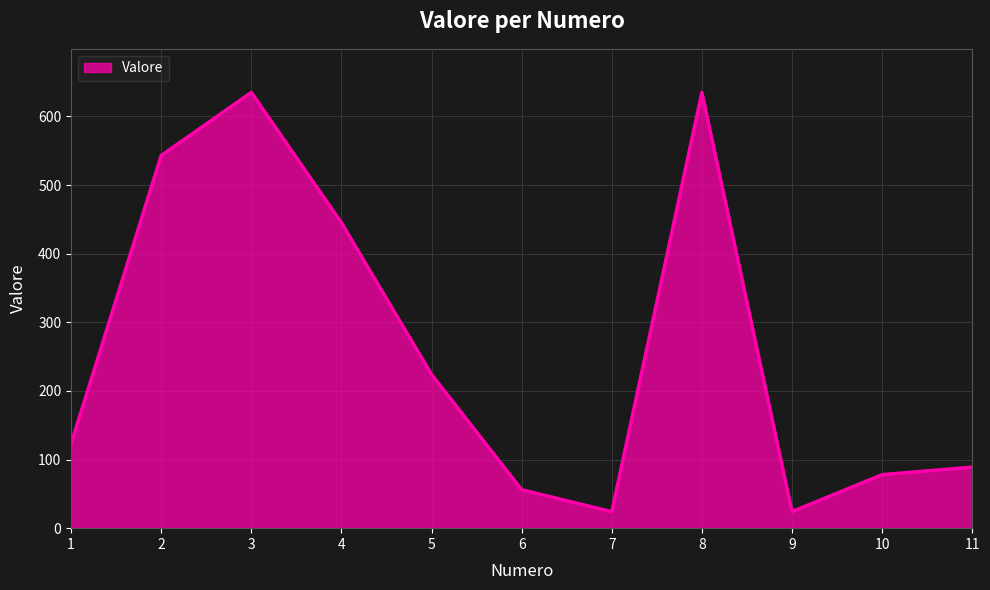

What is the minimum value shown in the chart?

24